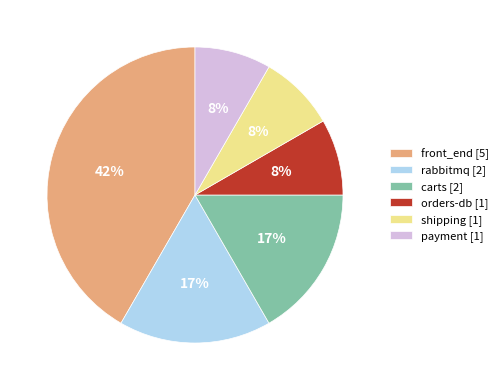

What is the largest slice in the pie chart?

front_end [5]